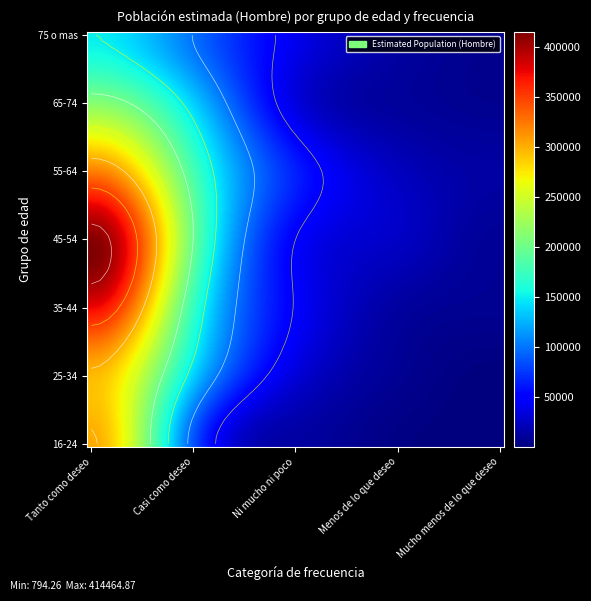

The 75 o mas series shows -80041 at Ni mucho ni poco. True or false?

False